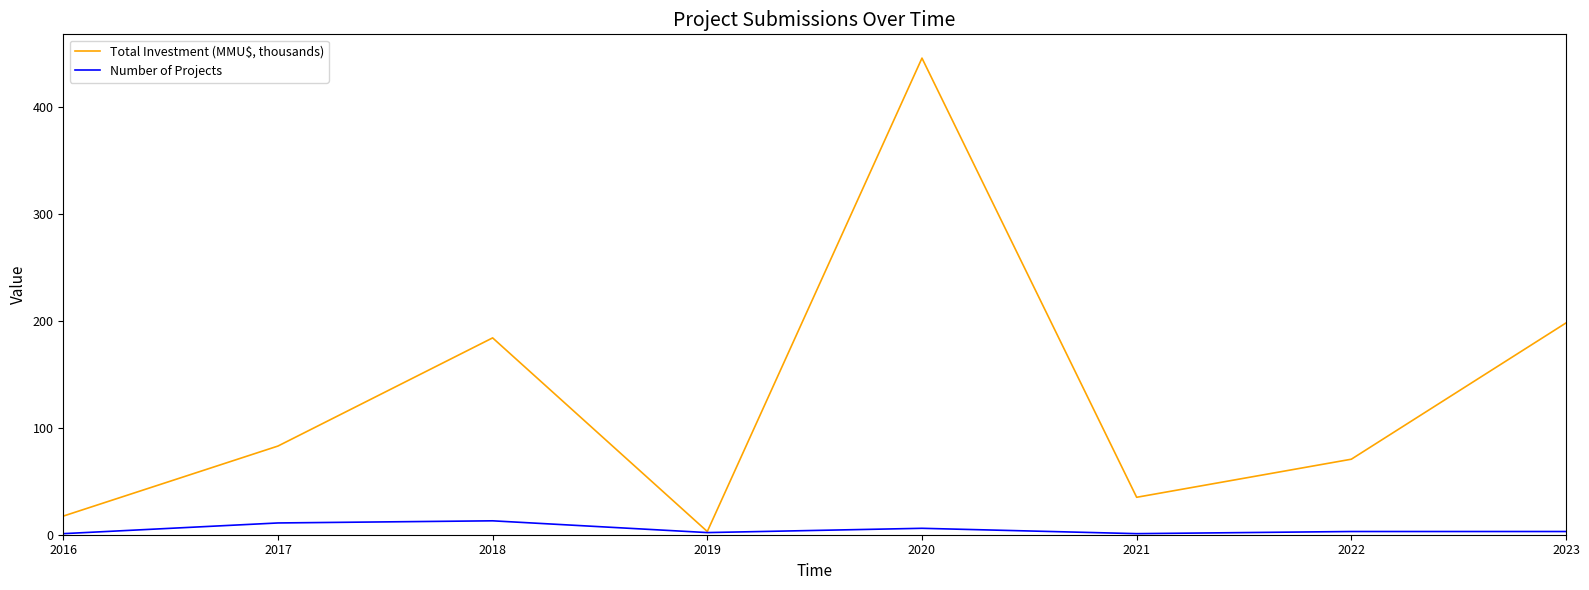

Which series changed the most between 2016 and 2023?

Total Investment (MMU$, thousands)